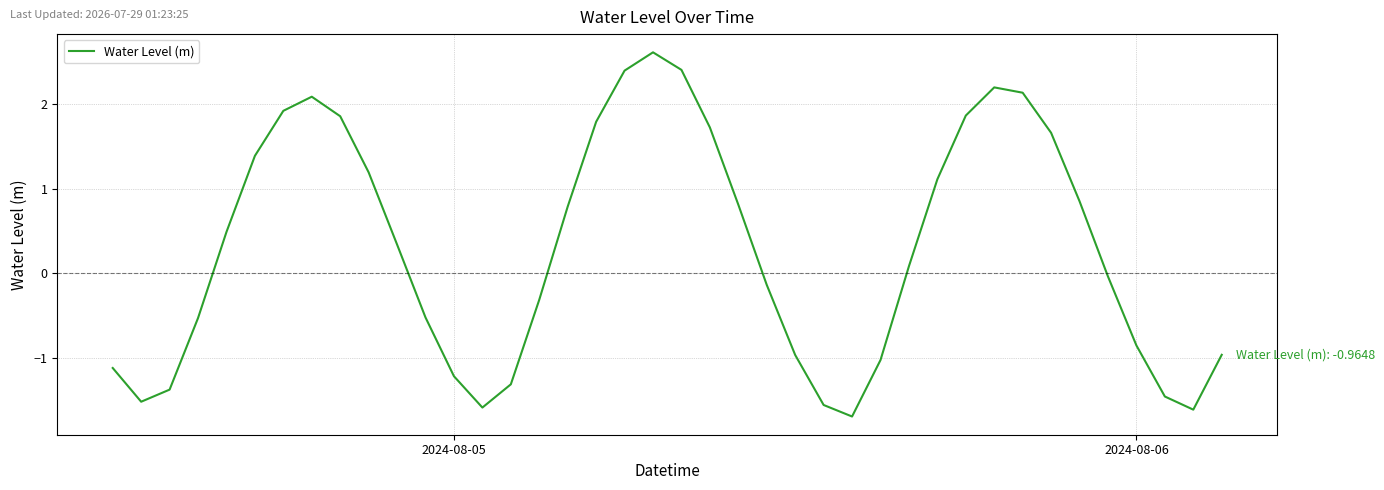

What is the value of the 19th point from the left?

2.4